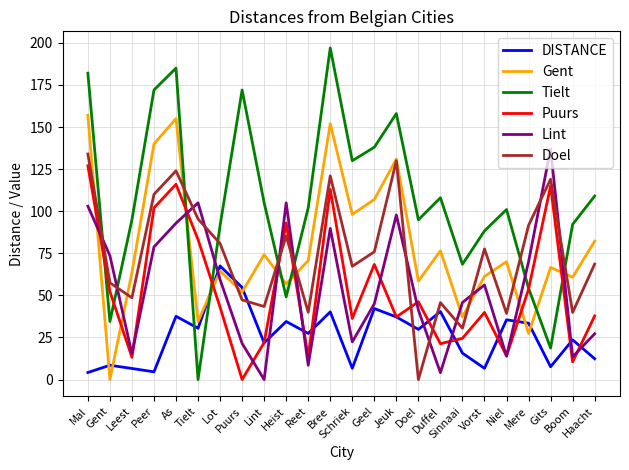

The value of Tielt at Puurs is 172.0. True or false?

True